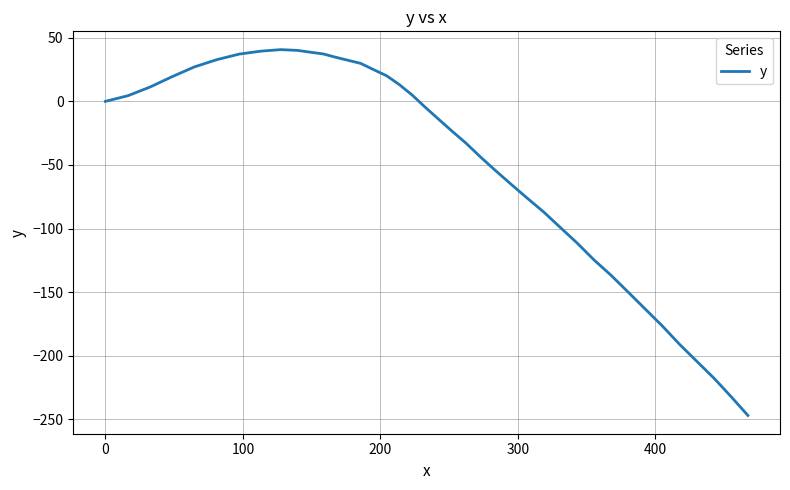

What is the smallest value displayed?

-247.0